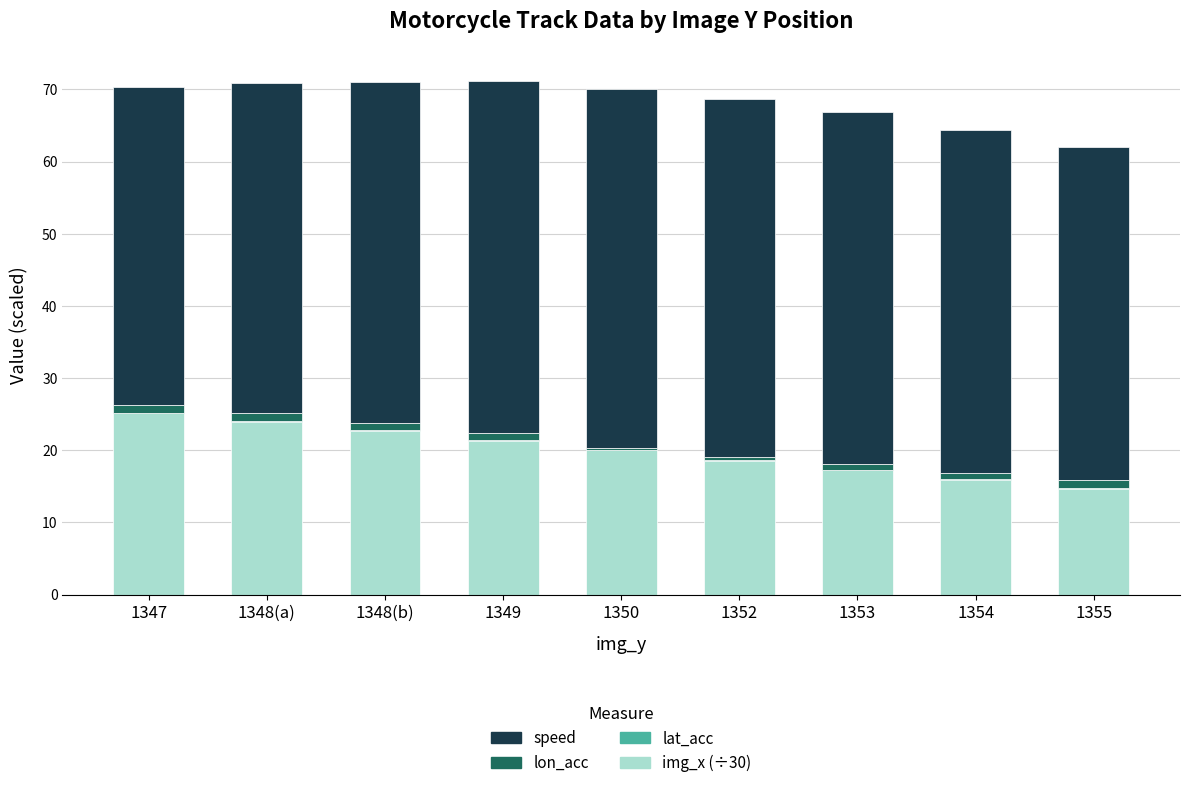

How many distinct data groups are displayed?

4